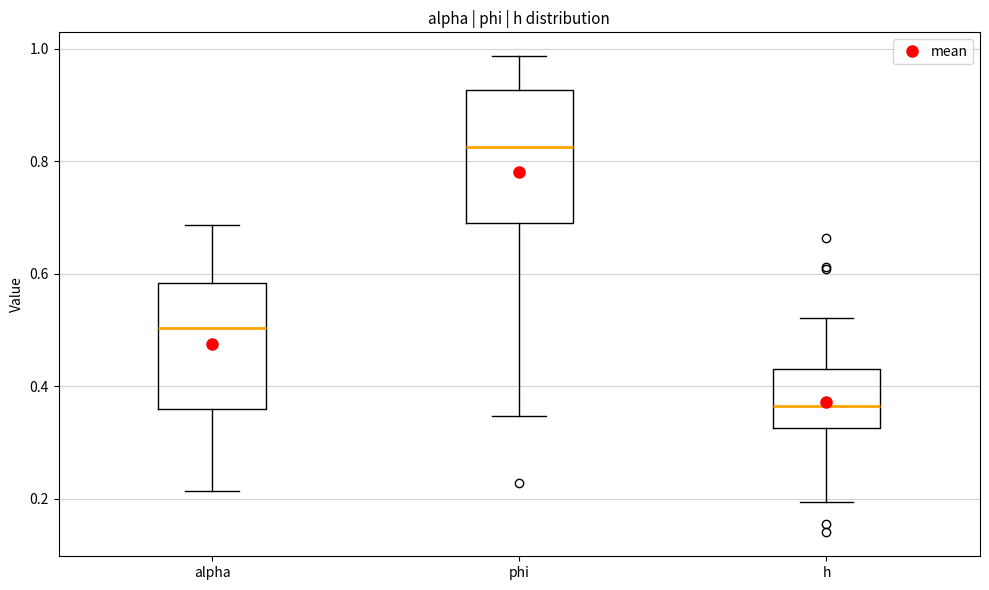

Reading left to right, read every box against the y-axis: the position of its median line, the range the box covers, and the ends of its whiskers. The values are not printed on the chart, so give them approximately, as read against the axis.

alpha: median 0.50, box 0.36 to 0.58, whiskers 0.22 to 0.68
phi: median 0.82, box 0.70 to 0.92, whiskers 0.34 to 0.98
h: median 0.36, box 0.32 to 0.44, whiskers 0.20 to 0.52